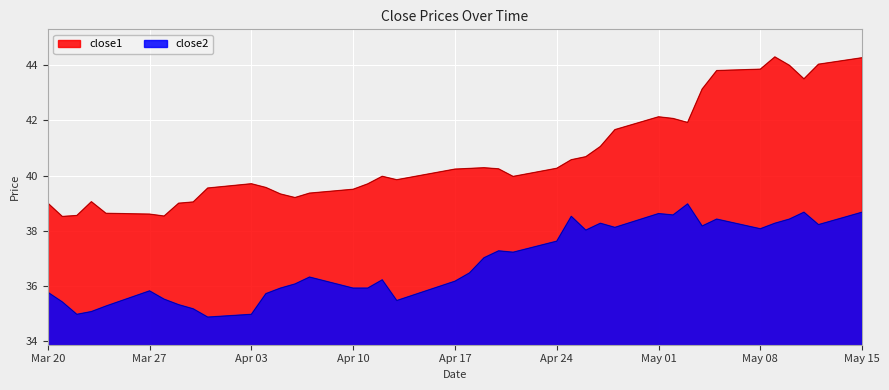

Which category has the highest value in the close2 series?

2017-05-03